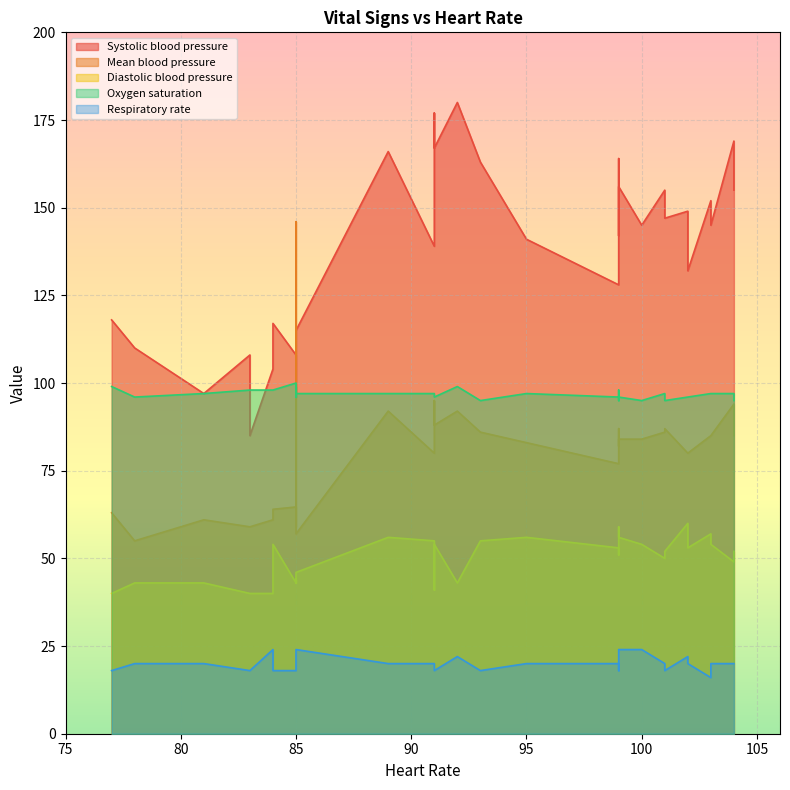

What is the difference between the maximum and minimum values in the Respiratory rate series?

8.0